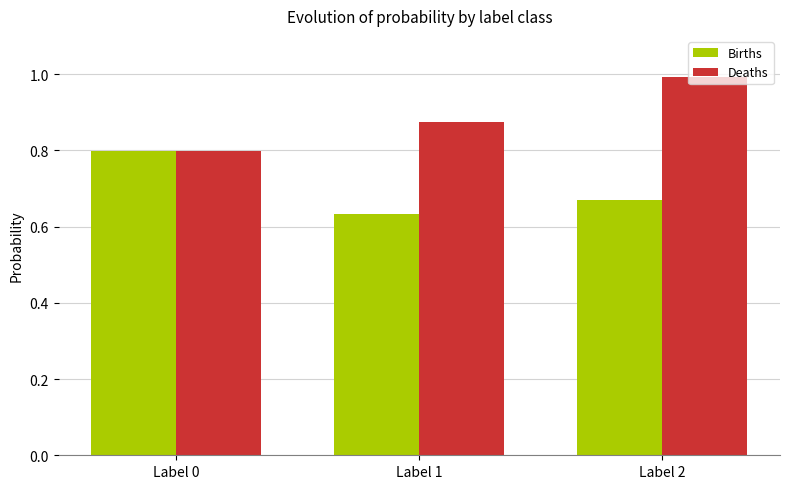

How many categories are shown in the chart?

3